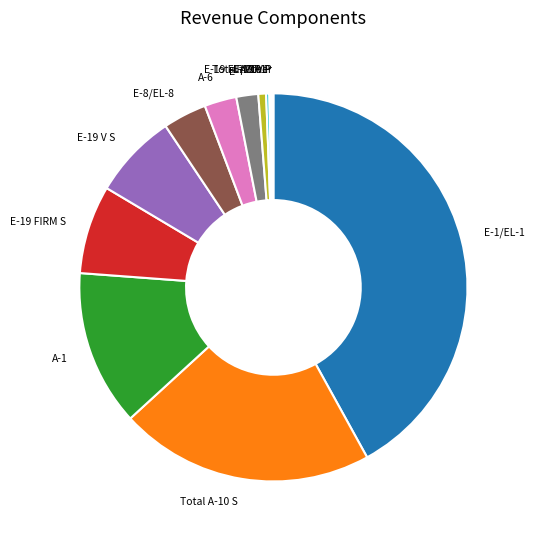

Does E-19 FIRM P represent more than half of the total?

No